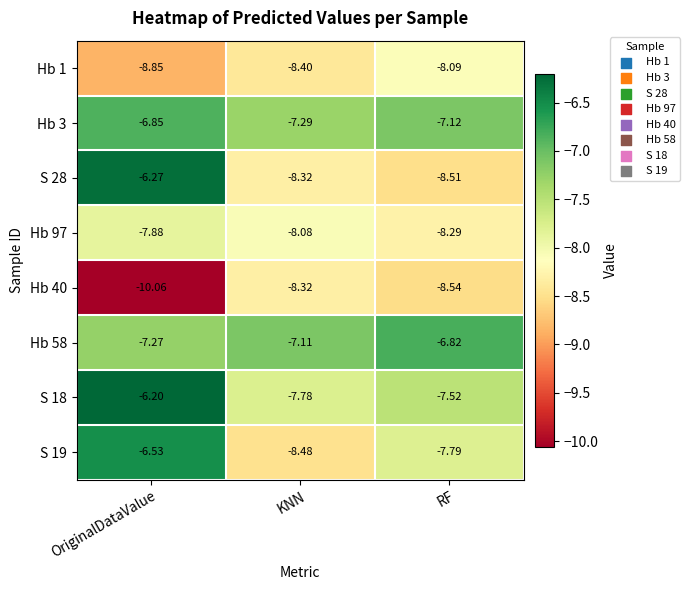

Which label corresponds to the smallest value in the chart?

OriginalDataValue